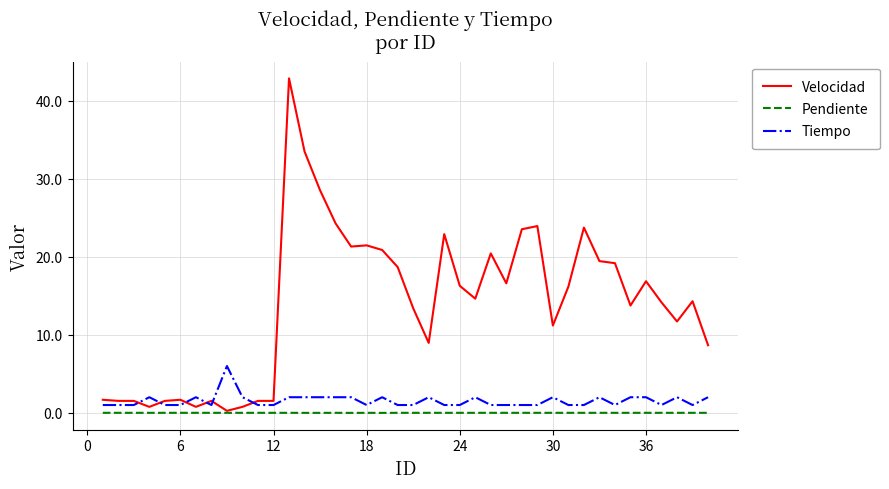

Which series has the largest range (max minus min)?

Velocidad